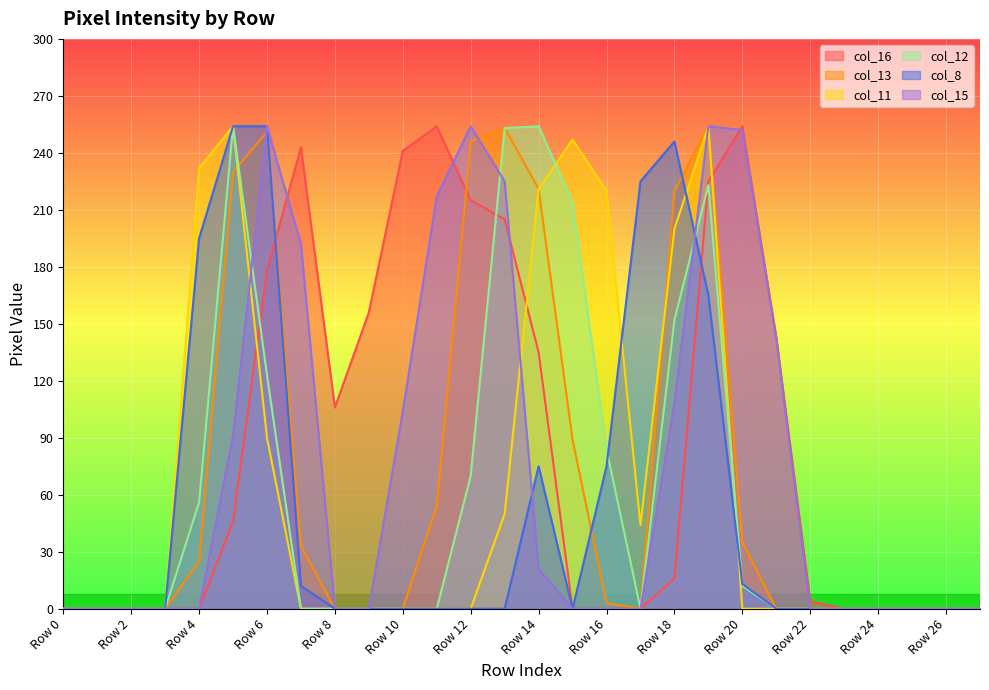

How many categories are shown in the chart?

28